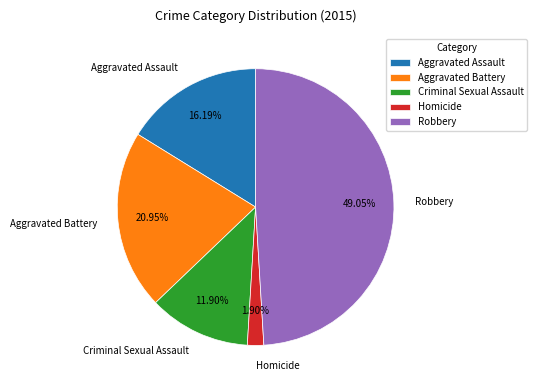

What is the largest slice in the pie chart?

Robbery